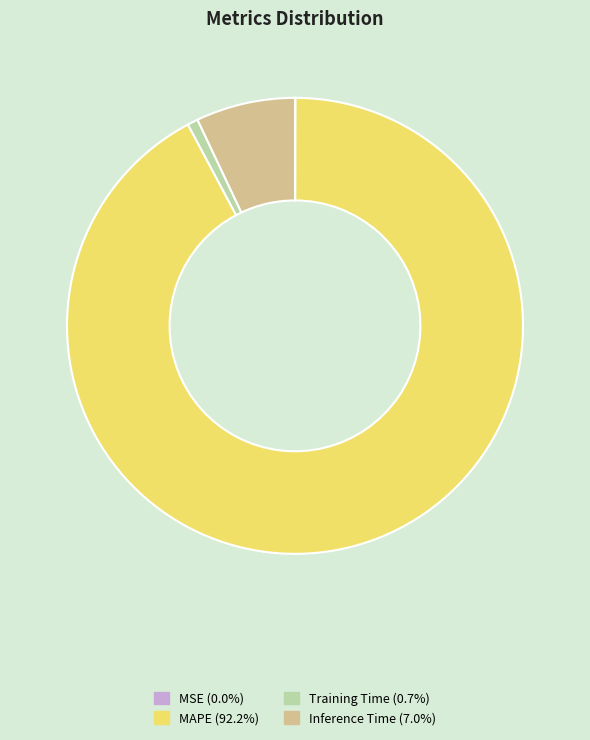

Is there a majority slice in this chart?

Yes